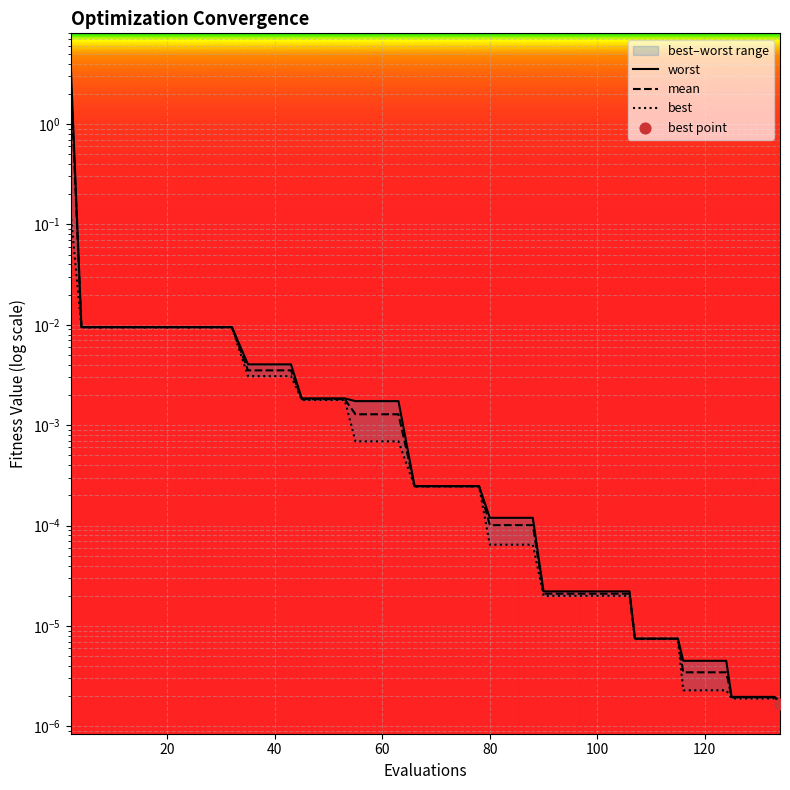

Is the value of best at 102 greater than the value of mean at 125?

Yes